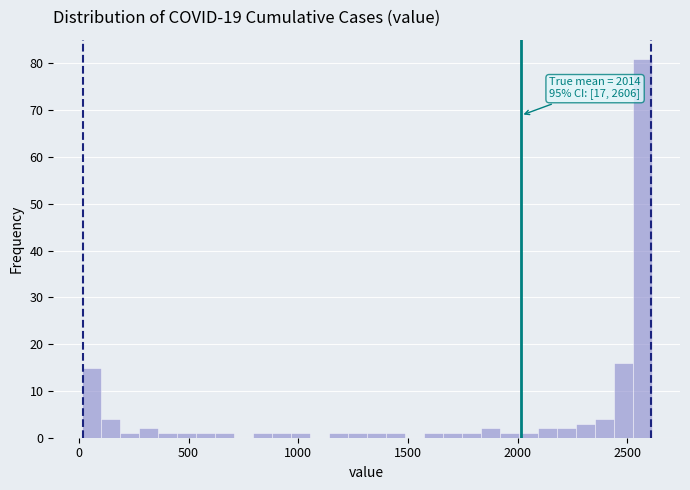

Around what value on the x-axis is the tallest bar? Give the approximate position of its centre, as read against the axis.

2550